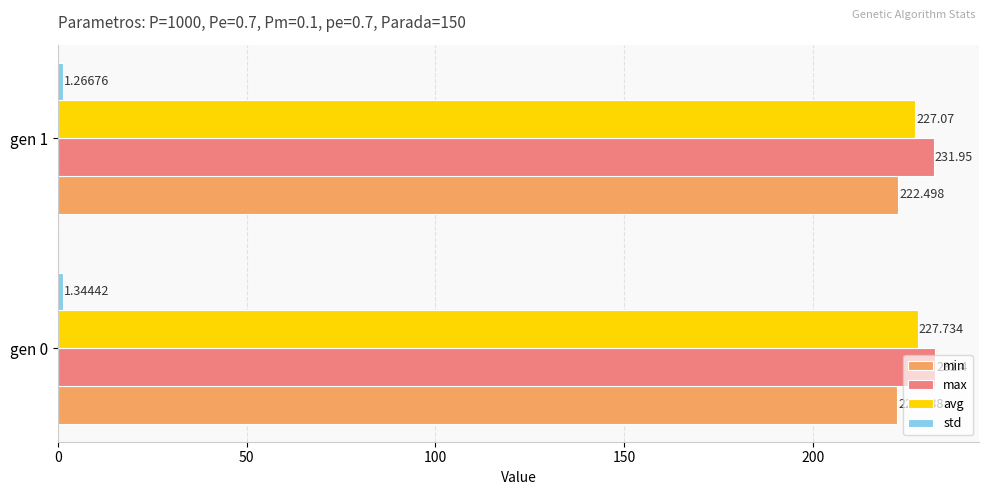

Which series has the largest total across all categories?

max